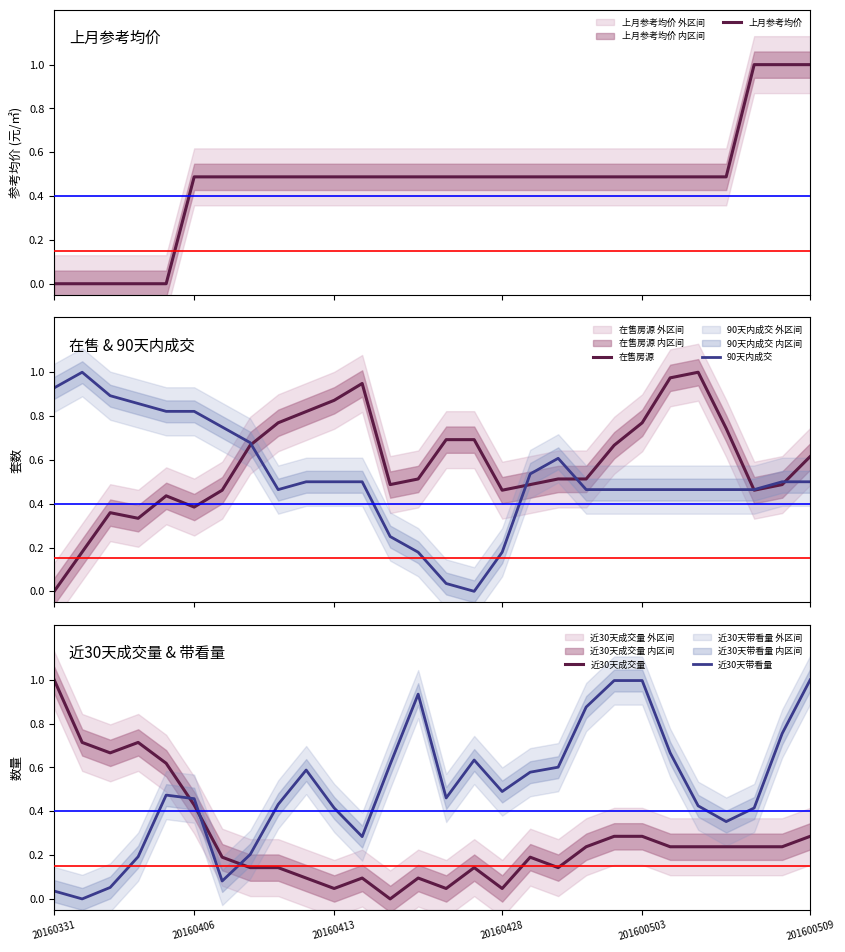

How many intersections are there between 近30天成交量 and 近30天带看量?

3